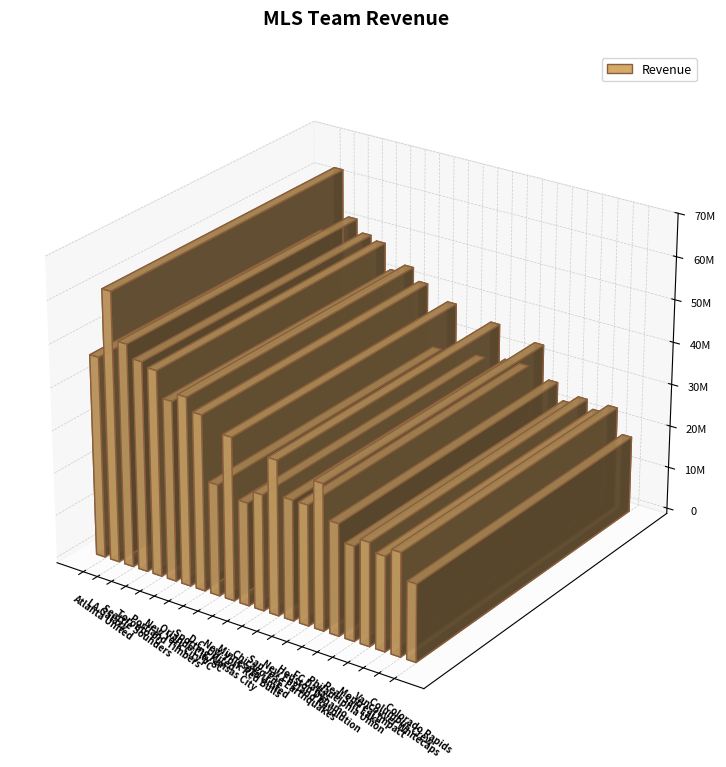

Reading left to right, list all the values displayed in this chart.

47000000	63000000	52000000	49000000	48000000	42000000	44000000	41000000	26000000	38000000	24000000	27000000	36000000	28000000	28000000	34000000	26000000	22000000	24000000	22000000	24000000	18000000